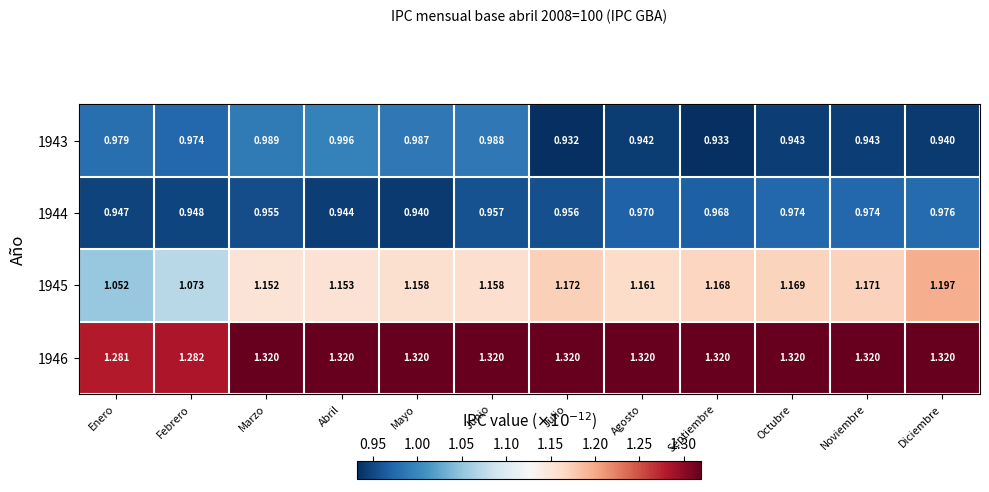

Is the value of 1945 at Noviembre greater than the value of 1943 at Julio?

Yes